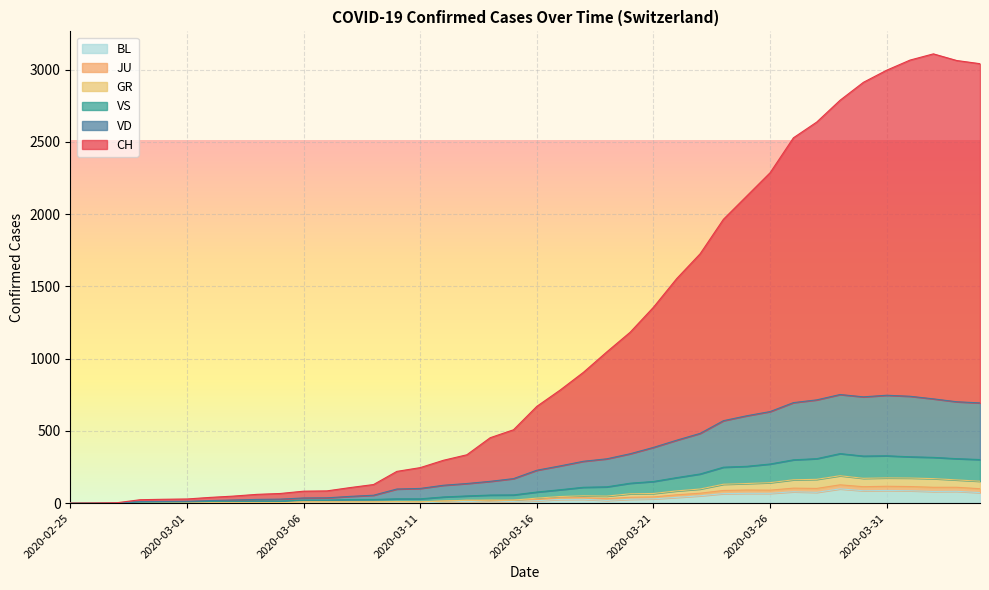

Is the value of CH at 2020-03-02 greater than the value of VD at 2020-03-14?

No